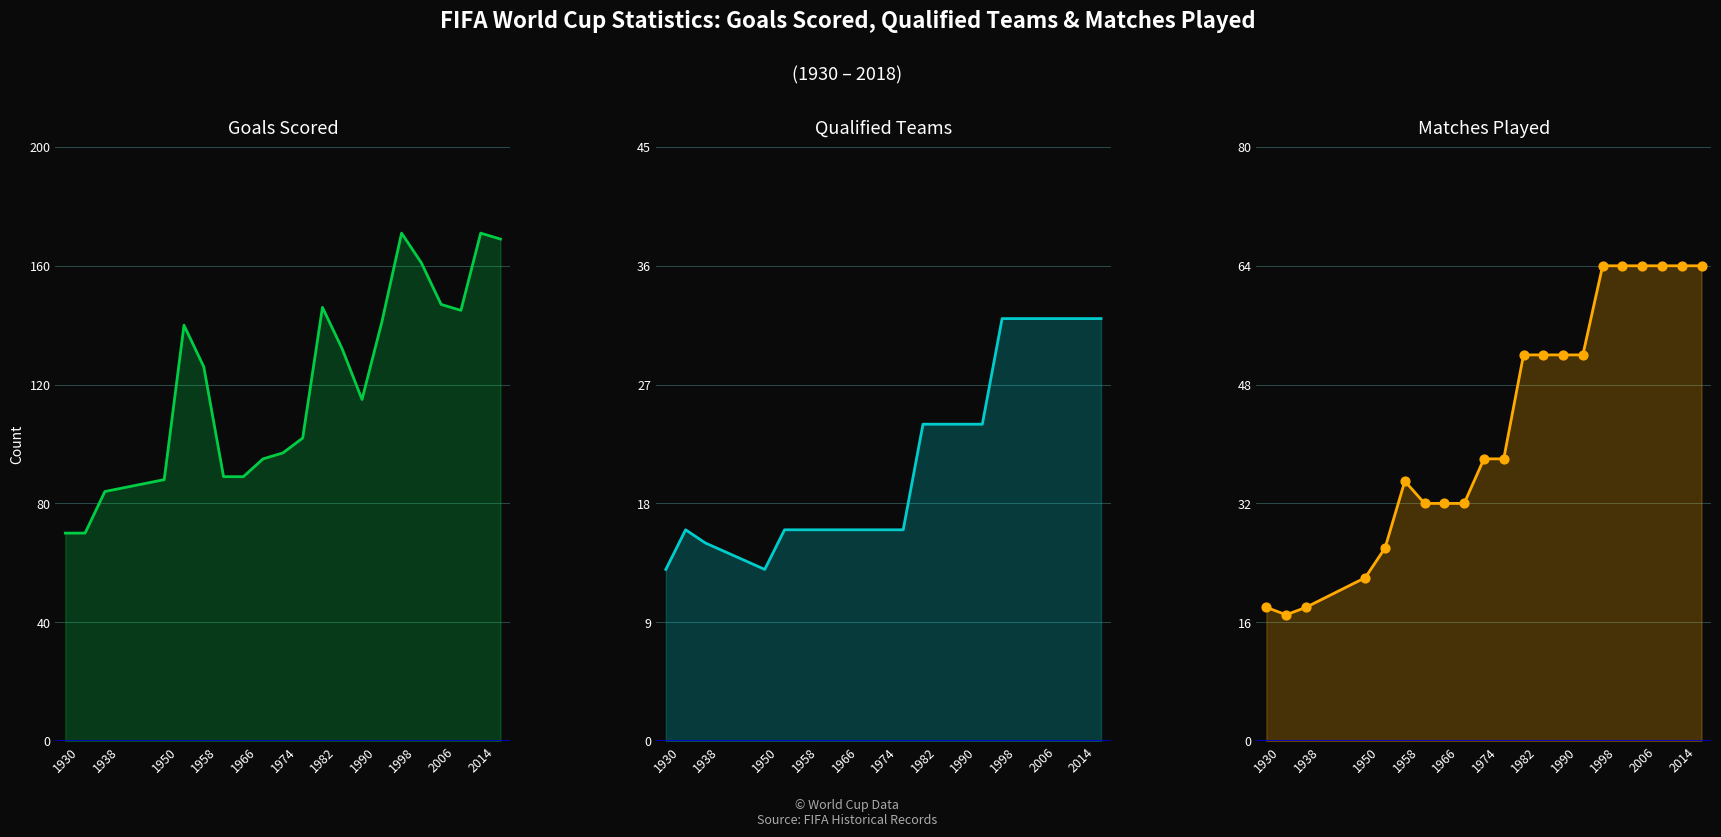

At how many categories does at least one series exceed 27?

21